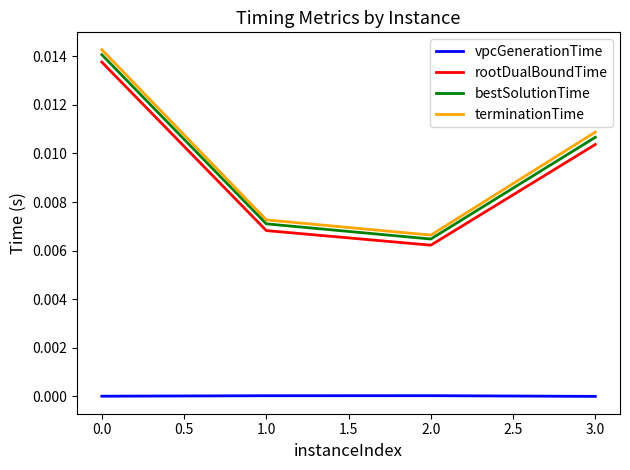

Is it true that rootDualBoundTime equals 0.0 at 1.0?

True